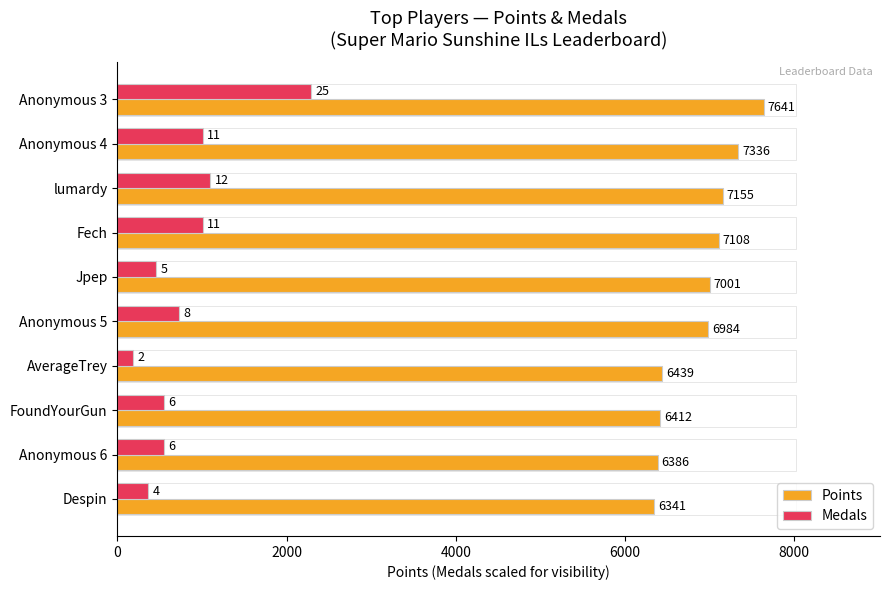

What is the average value of the Points series?

6880.3